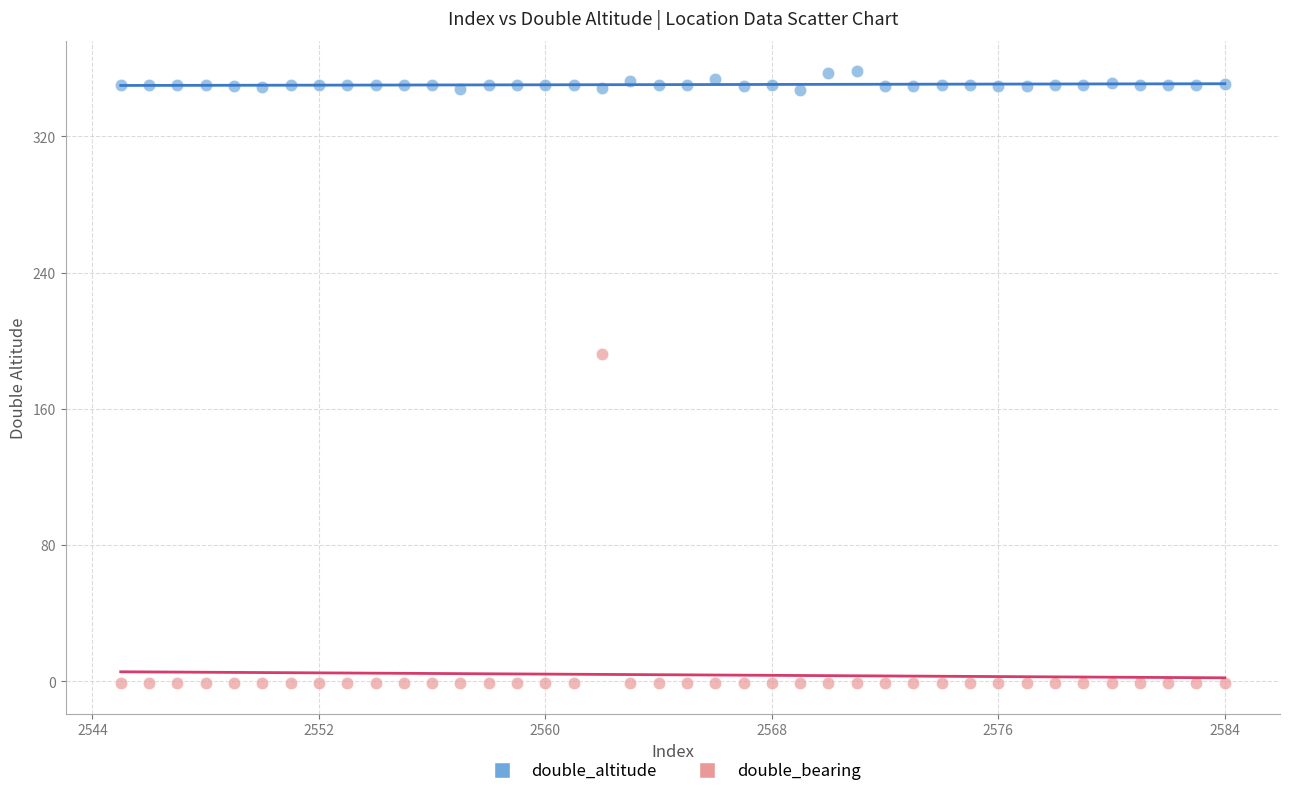

Across all data points, what is the range of Y values (max minus min)?

359.1